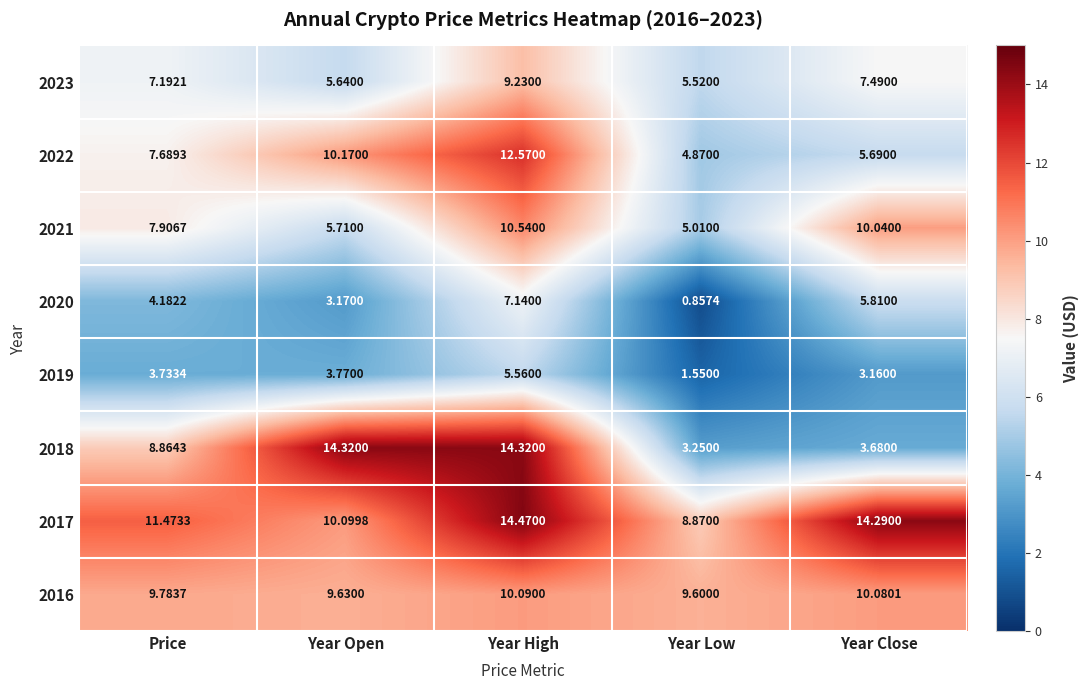

Where does the 2020 series first go above 4?

Price